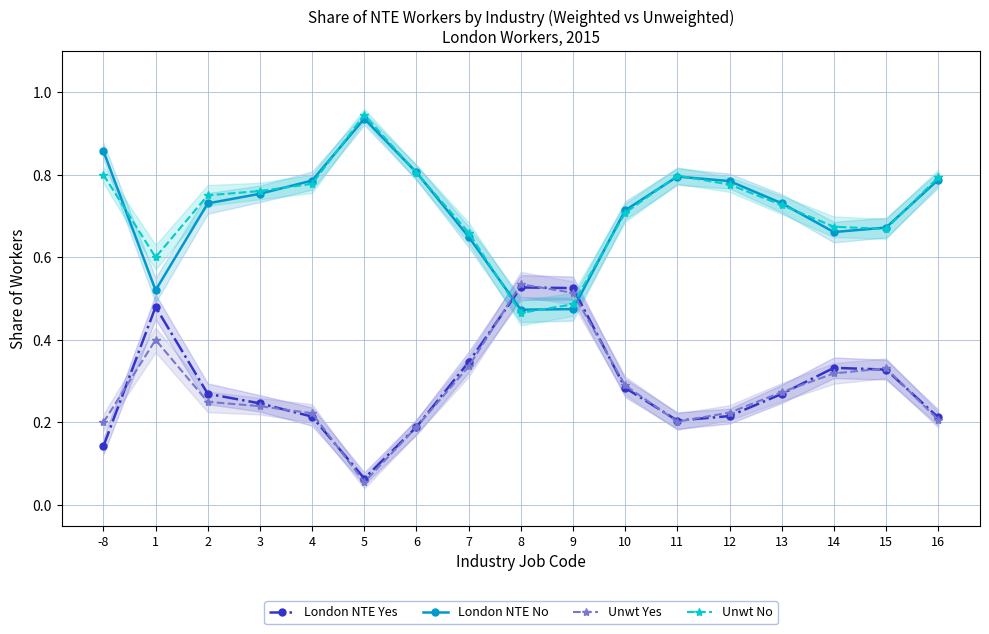

Count the number of data series in this chart.

4